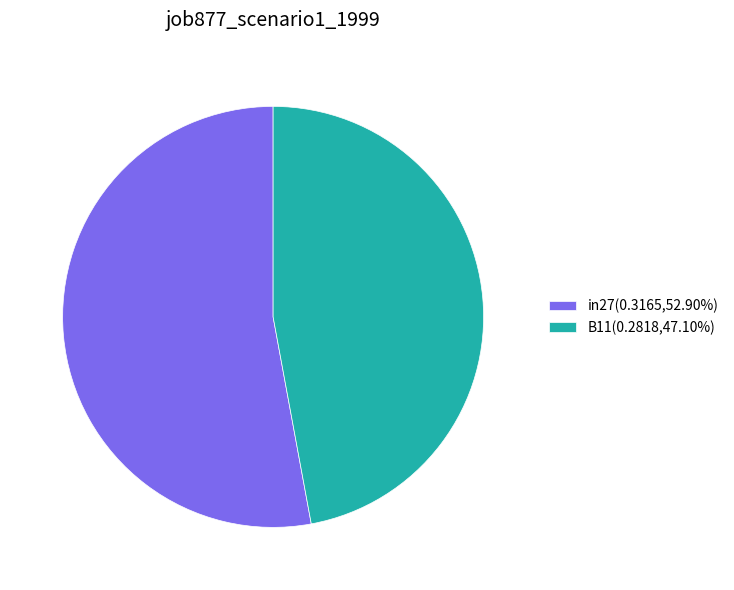

Combined, do in27(0.3165,52.90%) and B11(0.2818,47.10%) account for over 50%?

Yes